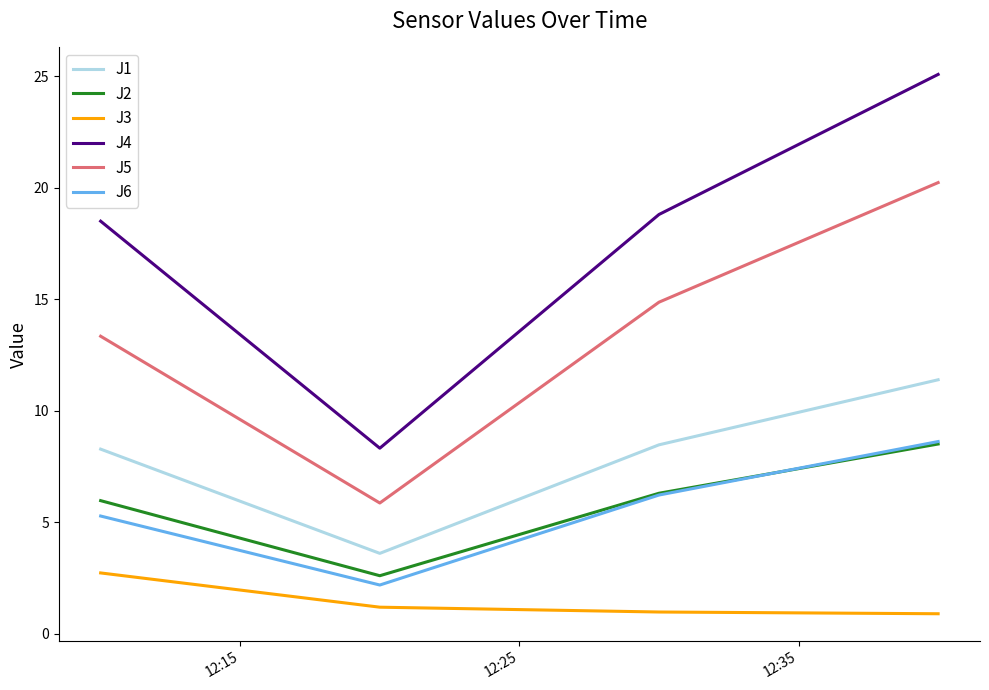

True or false: J3 and J2 cross at least once.

False